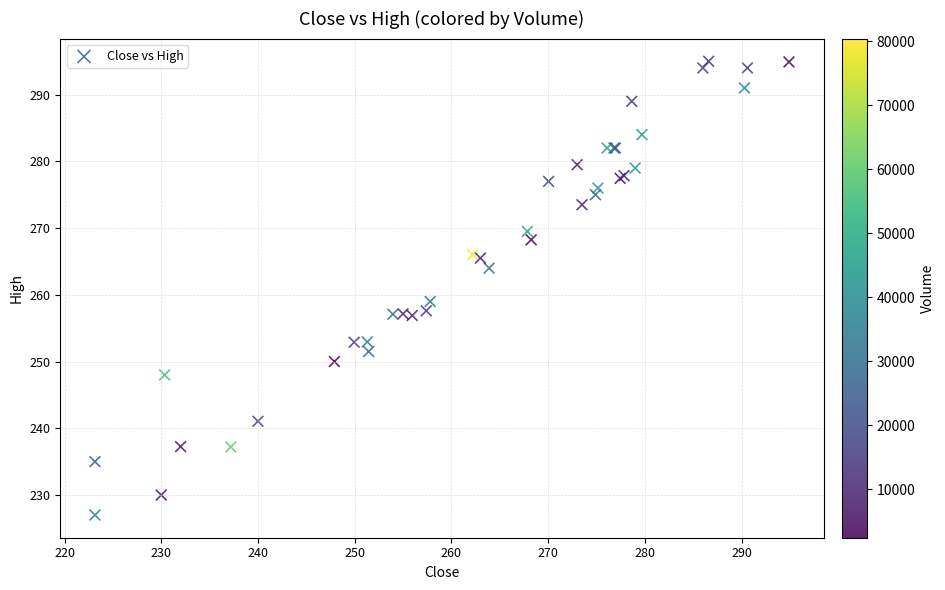

What Y value in the scatter plot is closest to 261?

259.0